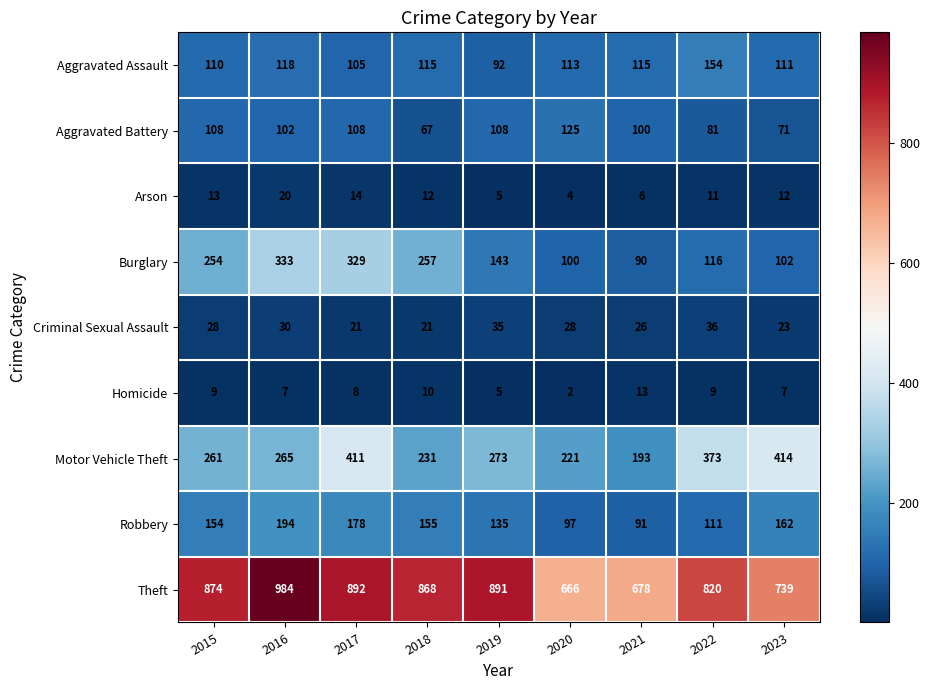

What is the approximate value of Theft at 2021?

678